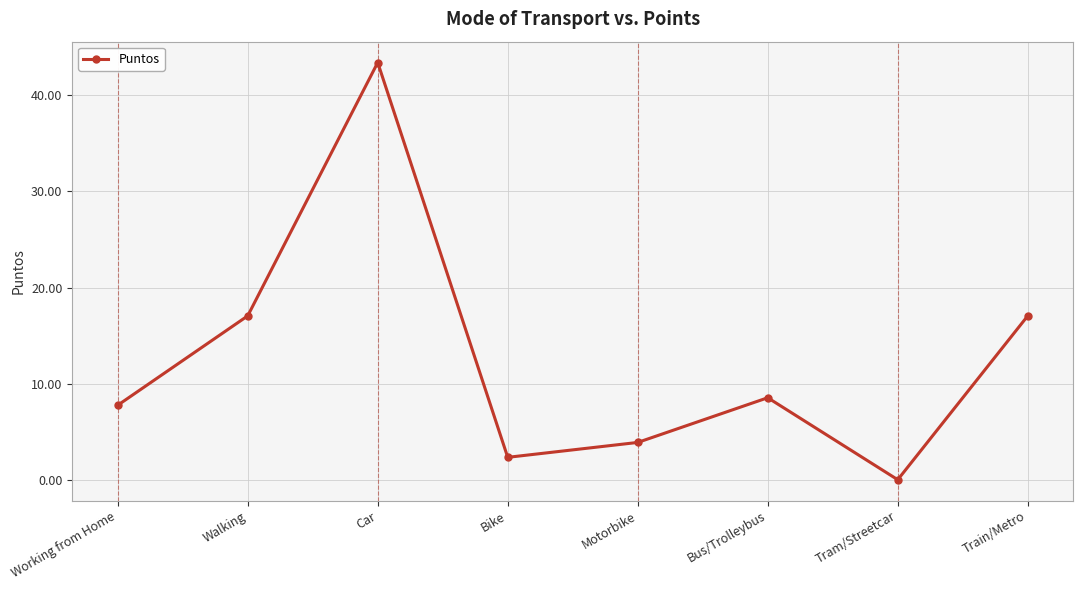

Where is the first local maximum?

Car